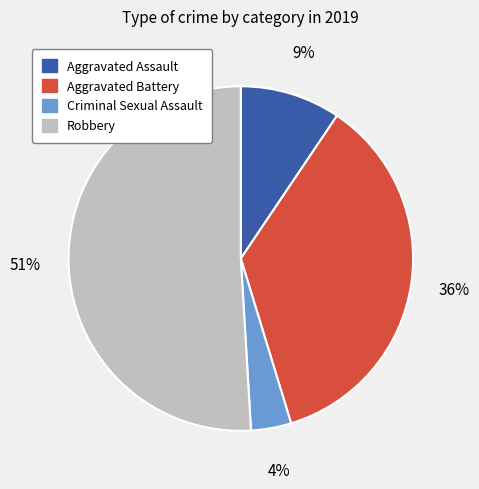

Is Robbery the majority of the pie?

Yes